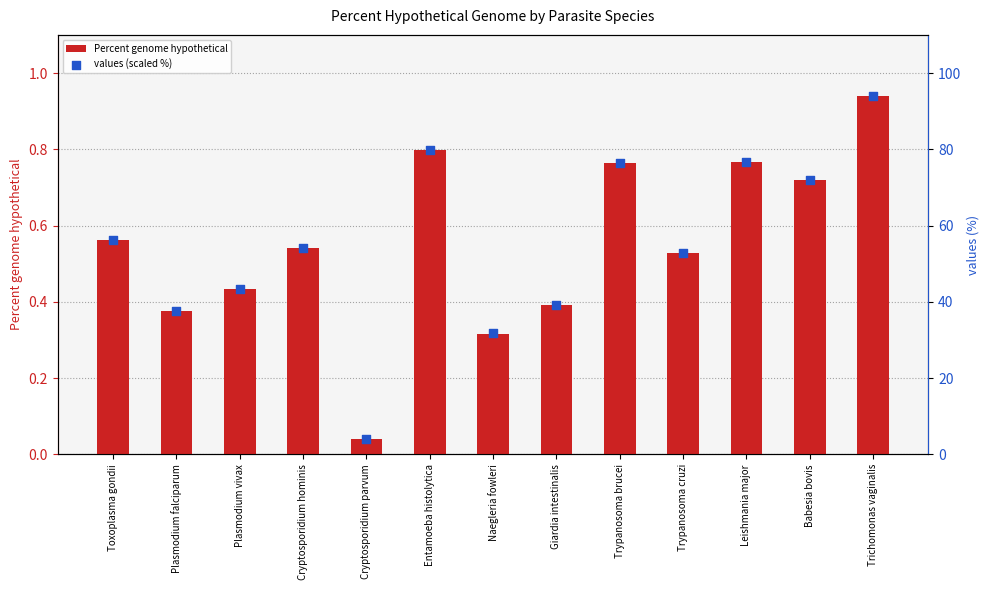

What are all the series names shown in the legend?

Percent genome hypothetical, values (scaled %)